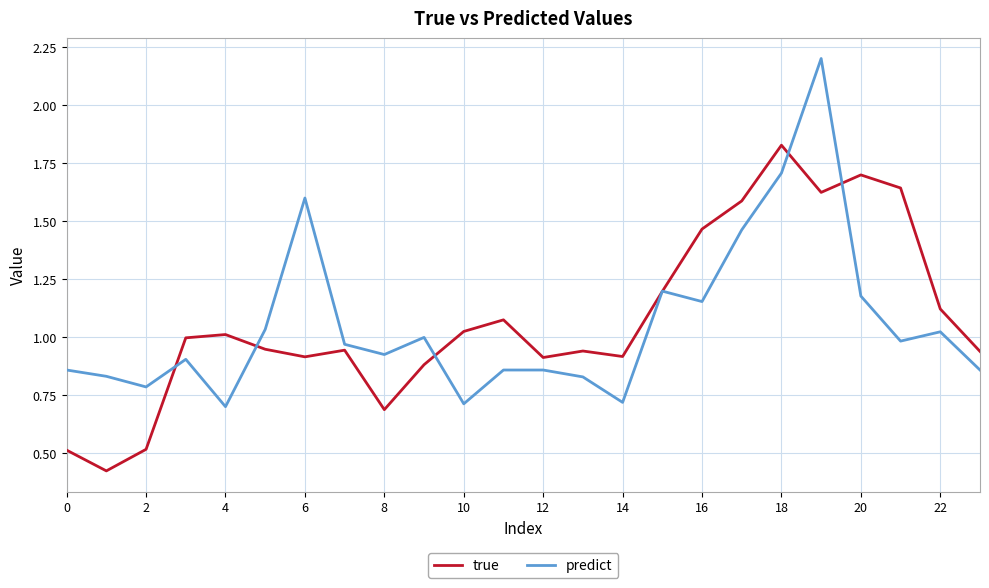

What is the sum of all predict values?

25.3